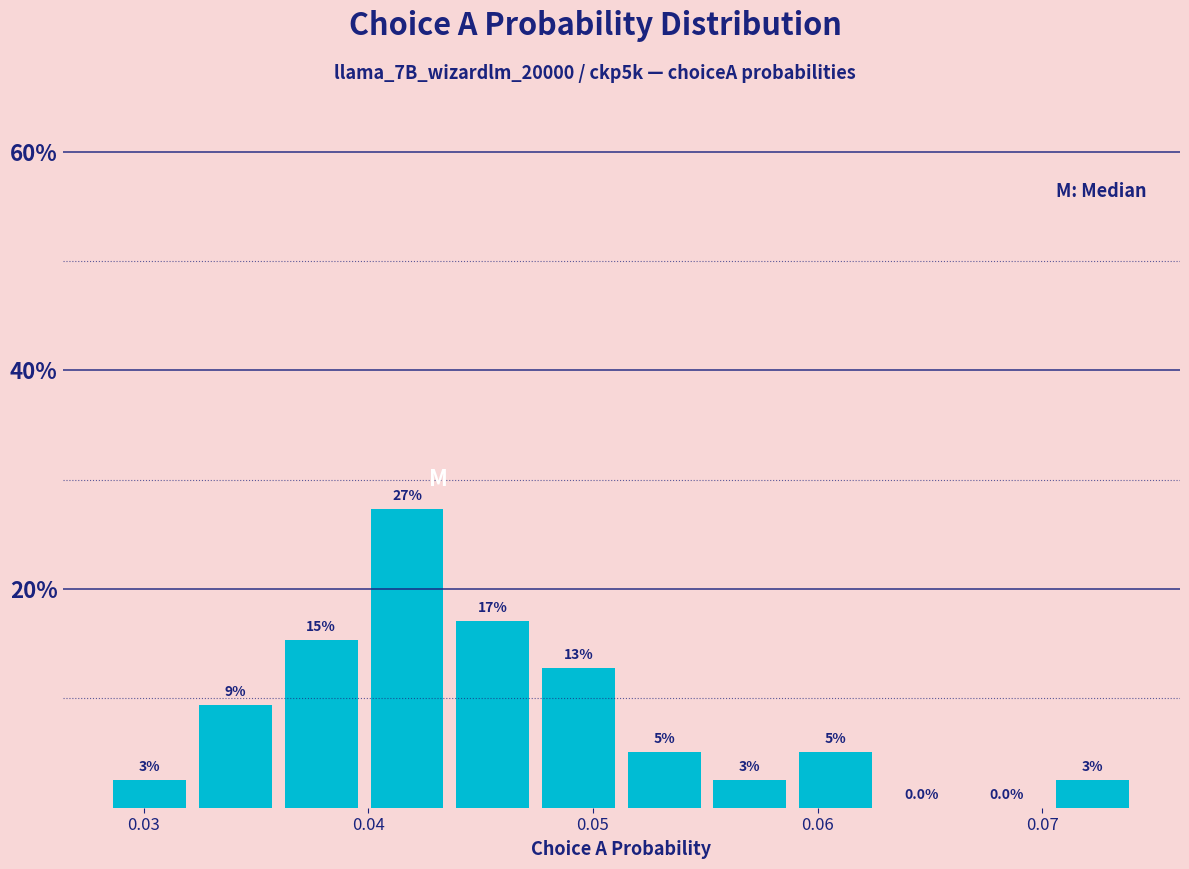

Read against the x-axis, roughly where is the centre of the tallest bar?

0.042